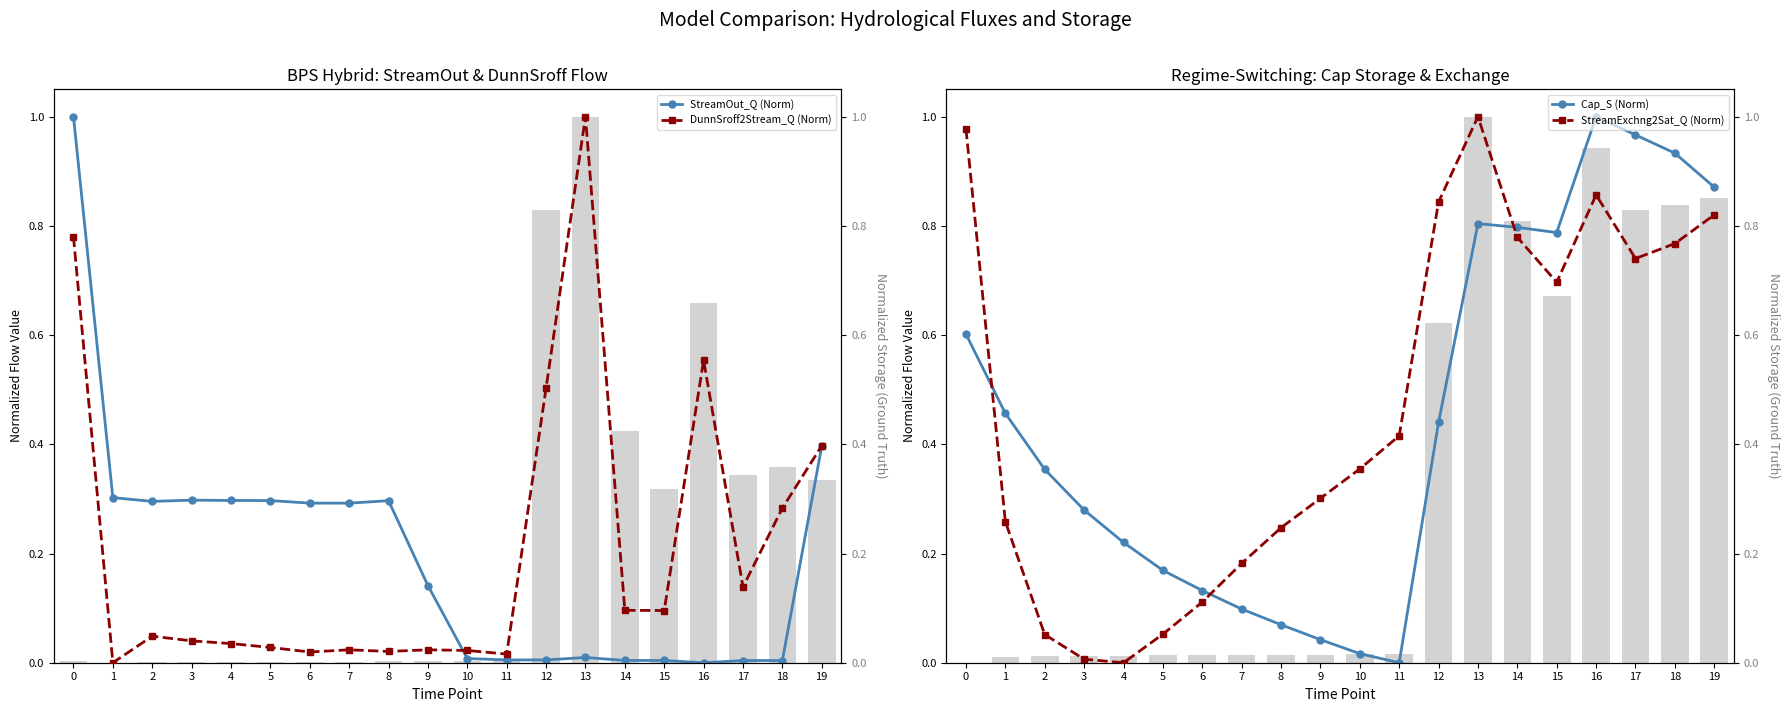

What is the spread (max minus min) of values at 7?

0.3